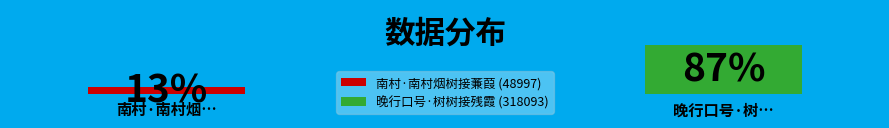

How much of the chart is everything except 南村·南村烟树接蒹葭?

86.7%